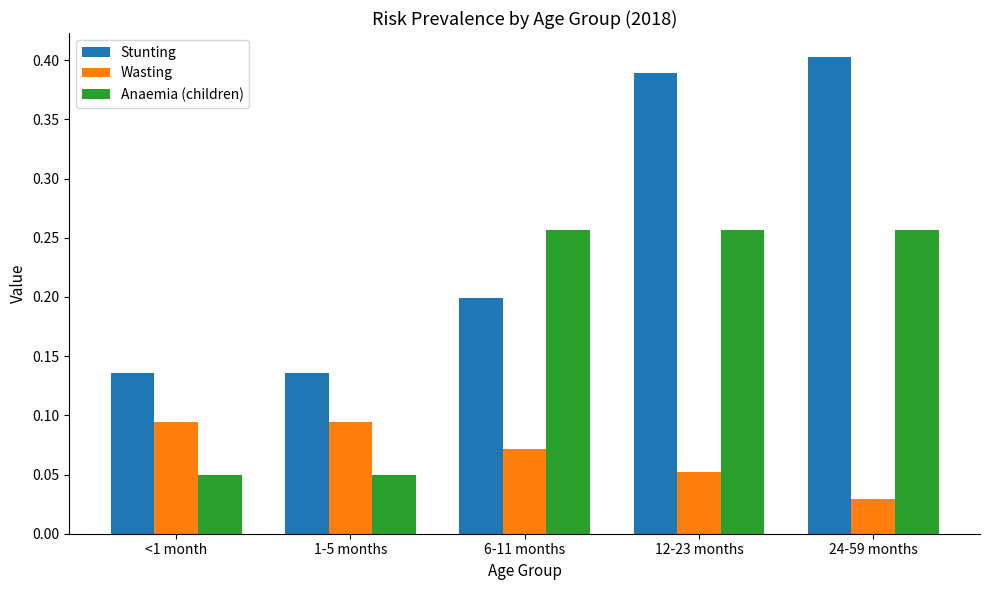

Which category has the lowest value in the Wasting series?

24-59 months